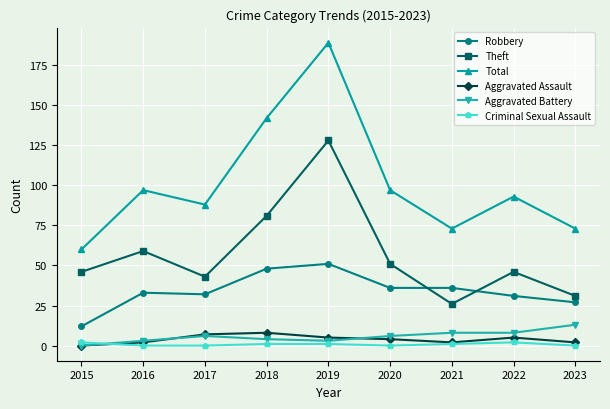

At how many categories does at least one series exceed 91?

5